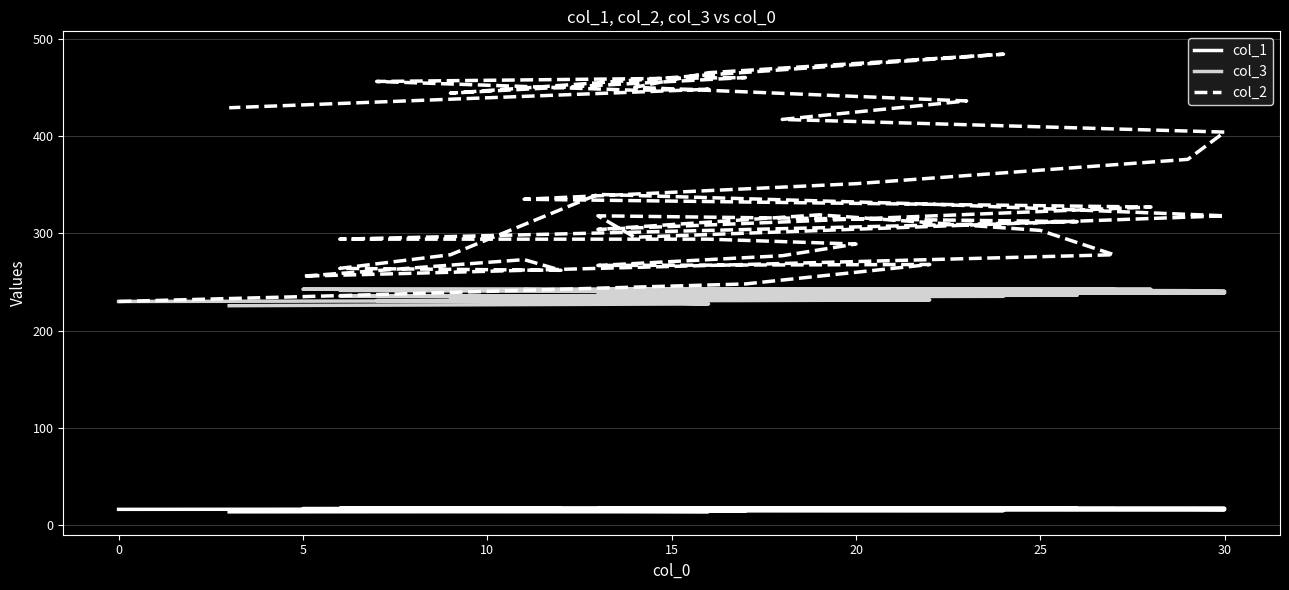

True or false: col_1 and col_3 cross at least once.

False